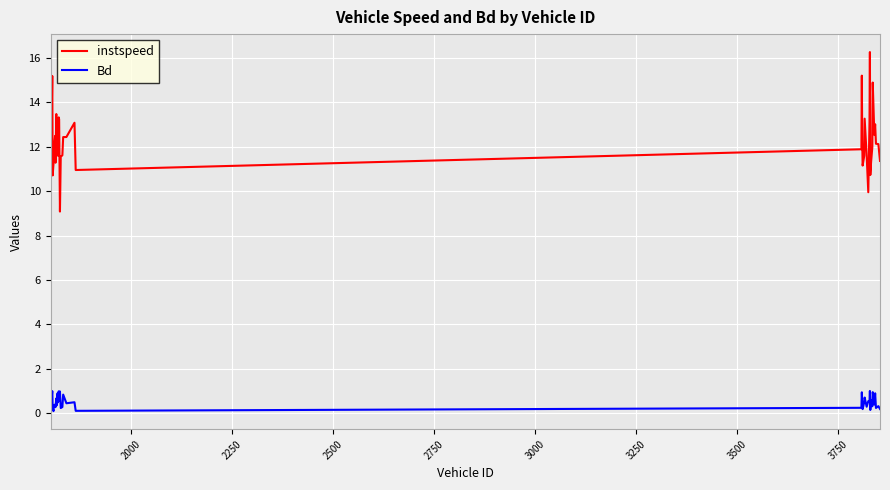

True or false: Bd and instspeed intersect in this chart.

False